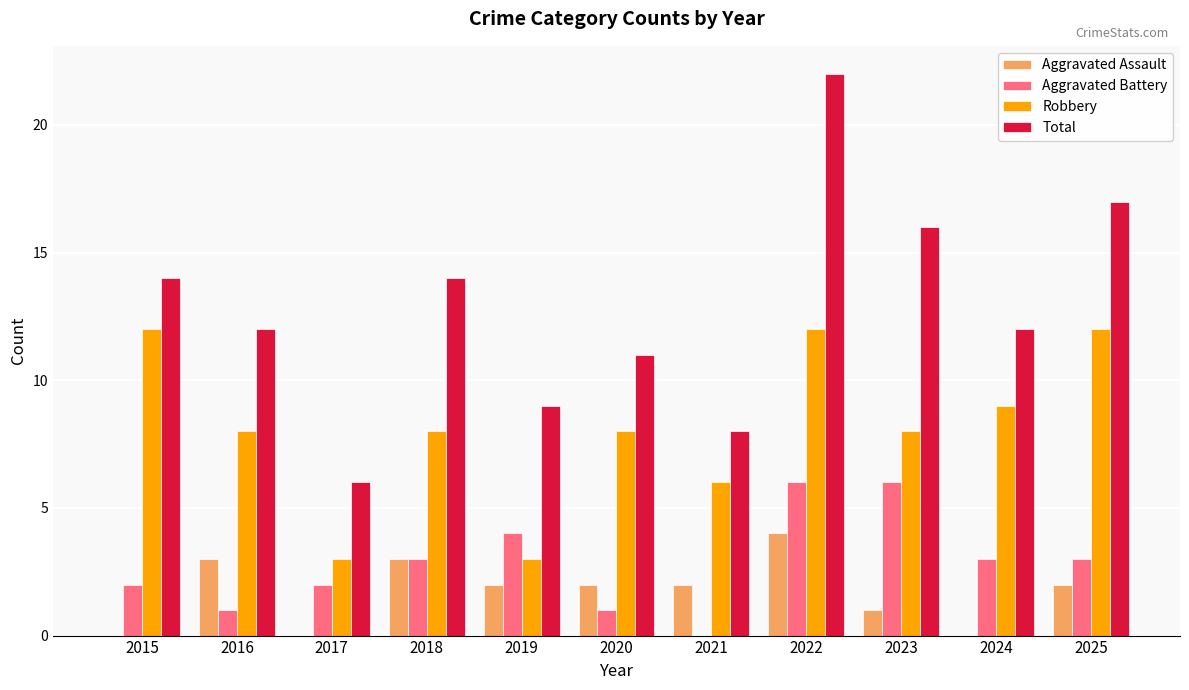

Which label corresponds to the largest value in the chart?

2022